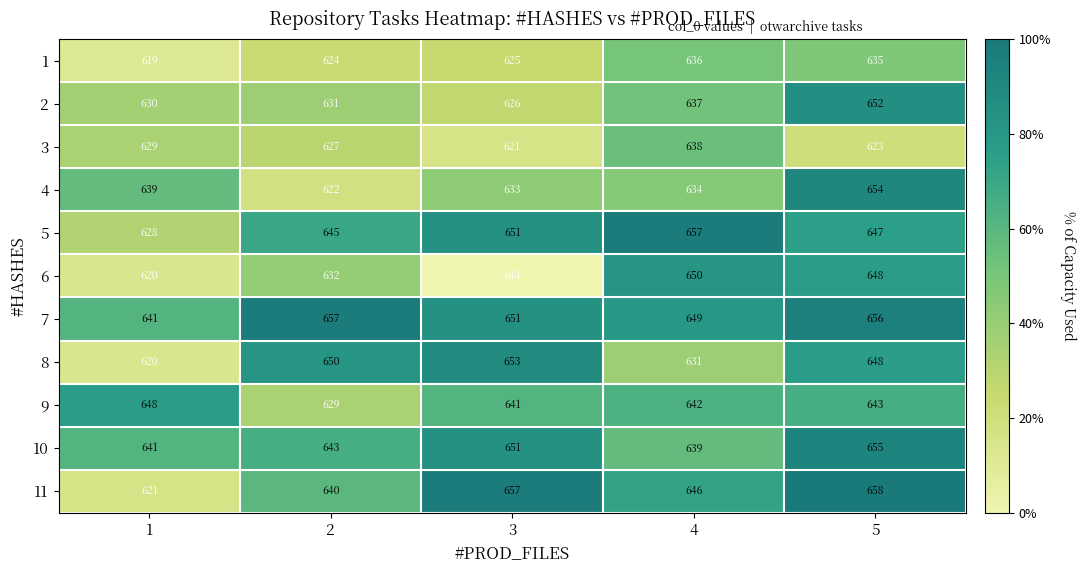

Which category has the highest value across all series?

5